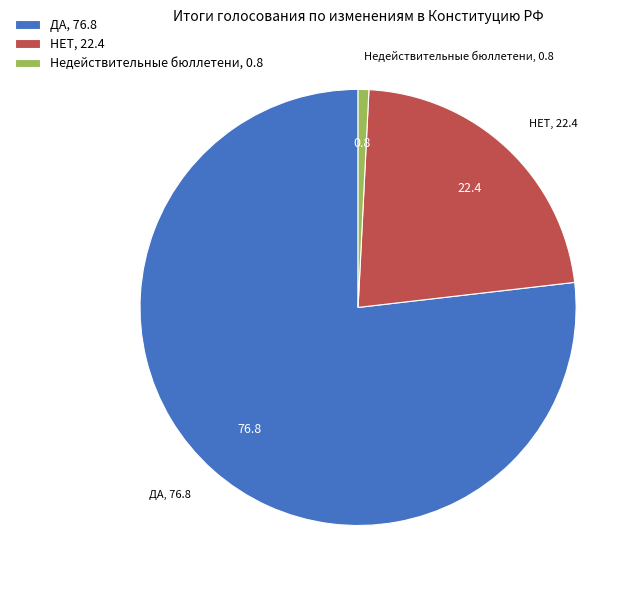

Between НЕТ, 22.4 and ДА, 76.8, which is larger?

ДА, 76.8